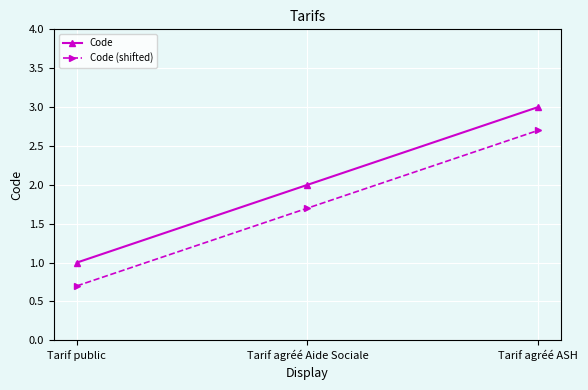

Is the value of Code at Tarif agréé ASH greater than the value of Code (shifted) at Tarif agréé ASH?

Yes